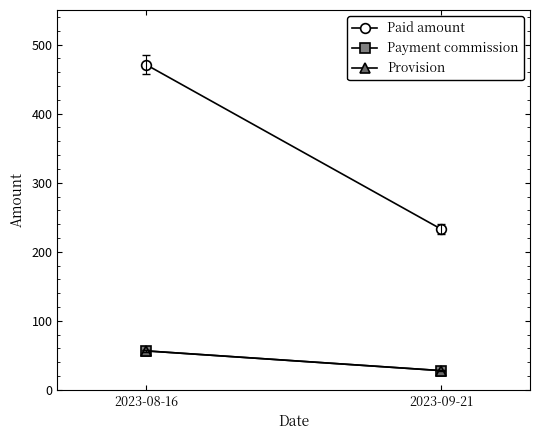

What is the smallest value displayed?

27.9